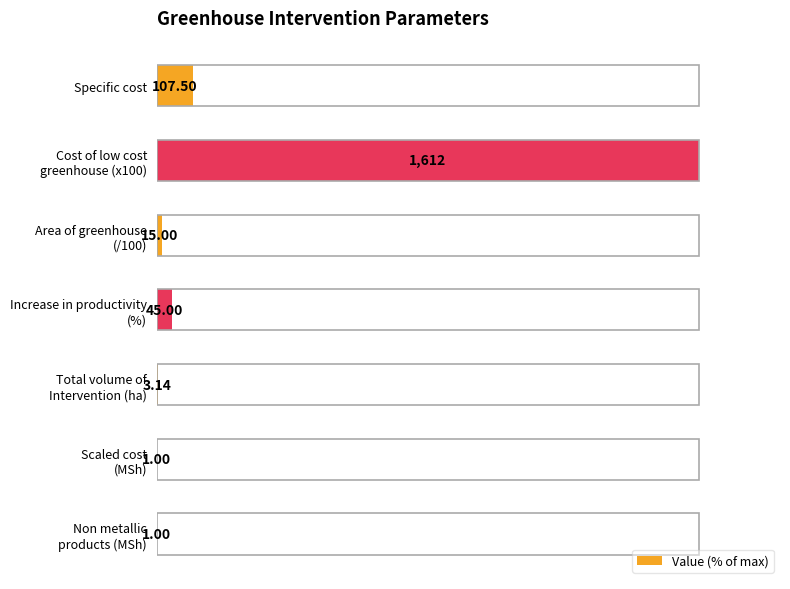

What is the maximum value shown in the chart?

100.0